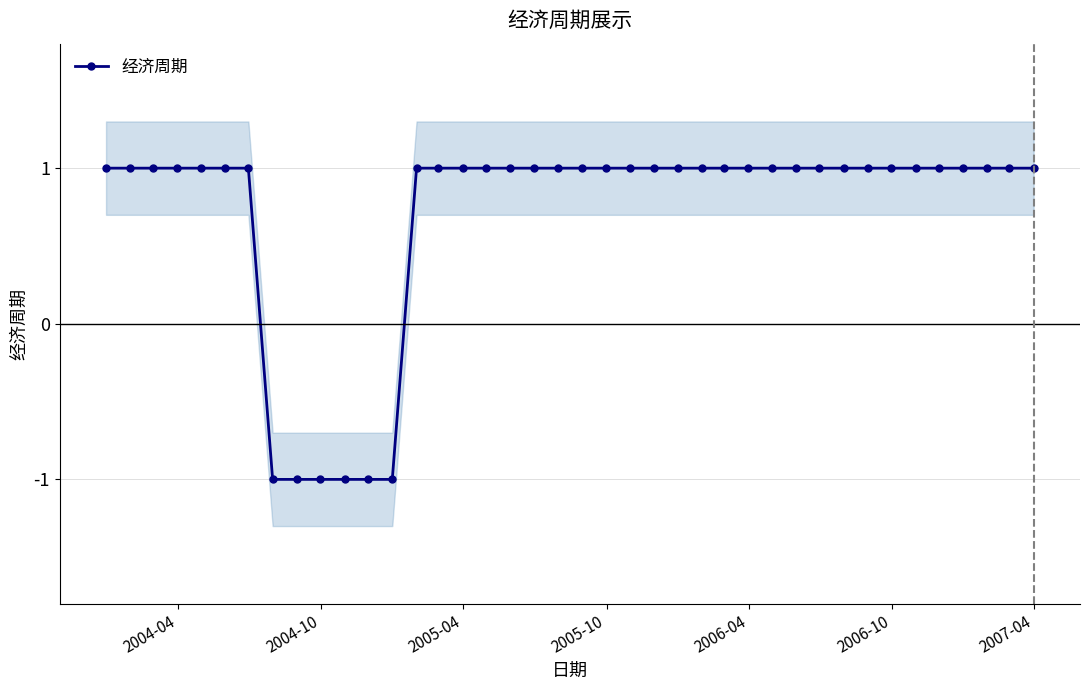

How many data points are less than 1?

6